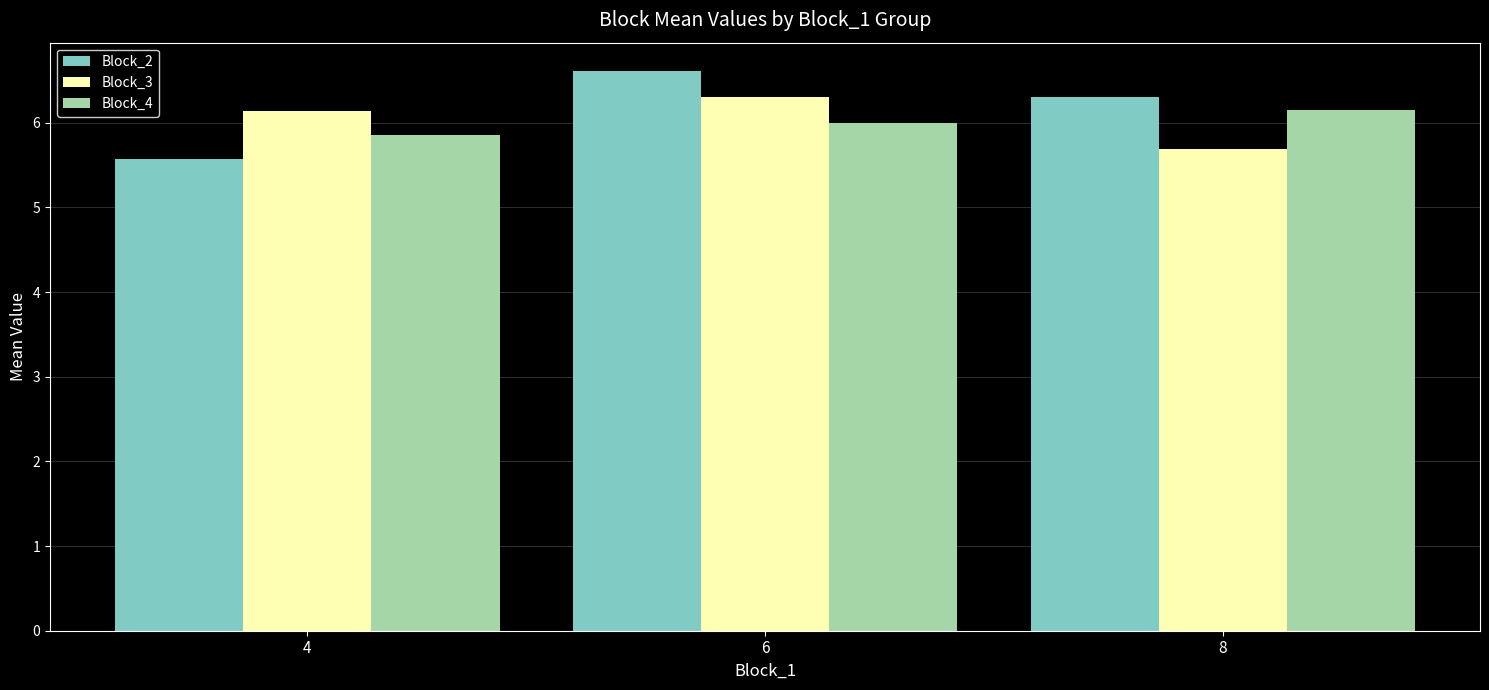

Reading left to right, extract all data points from this chart.

Block_2: 4=5.6	6=6.6	8=6.3
Block_3: 4=6.1	6=6.3	8=5.7
Block_4: 4=5.9	6=6.0	8=6.2